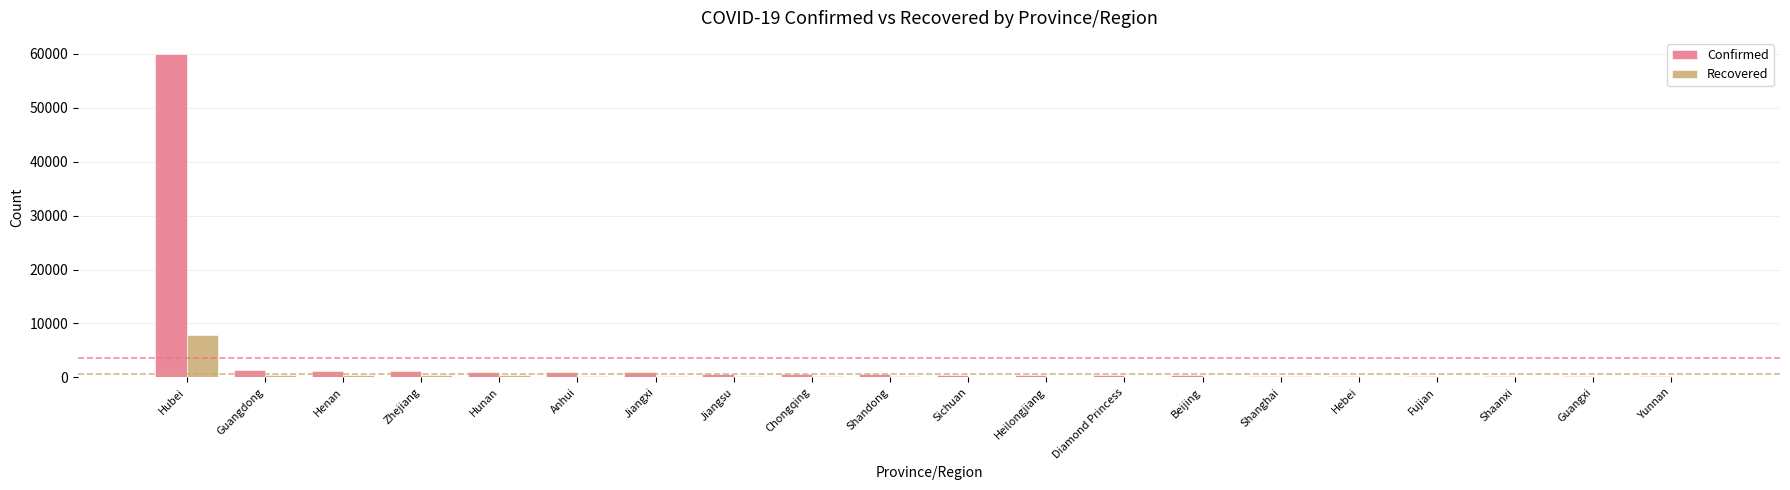

True or false: Recovered has a value of 4371 at Hubei.

False